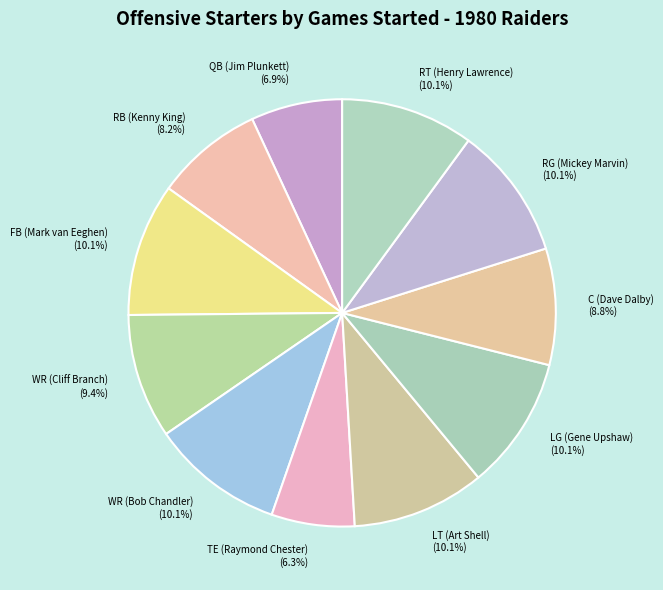

Is it true that TE (Raymond Chester) is 20% of the pie?

False